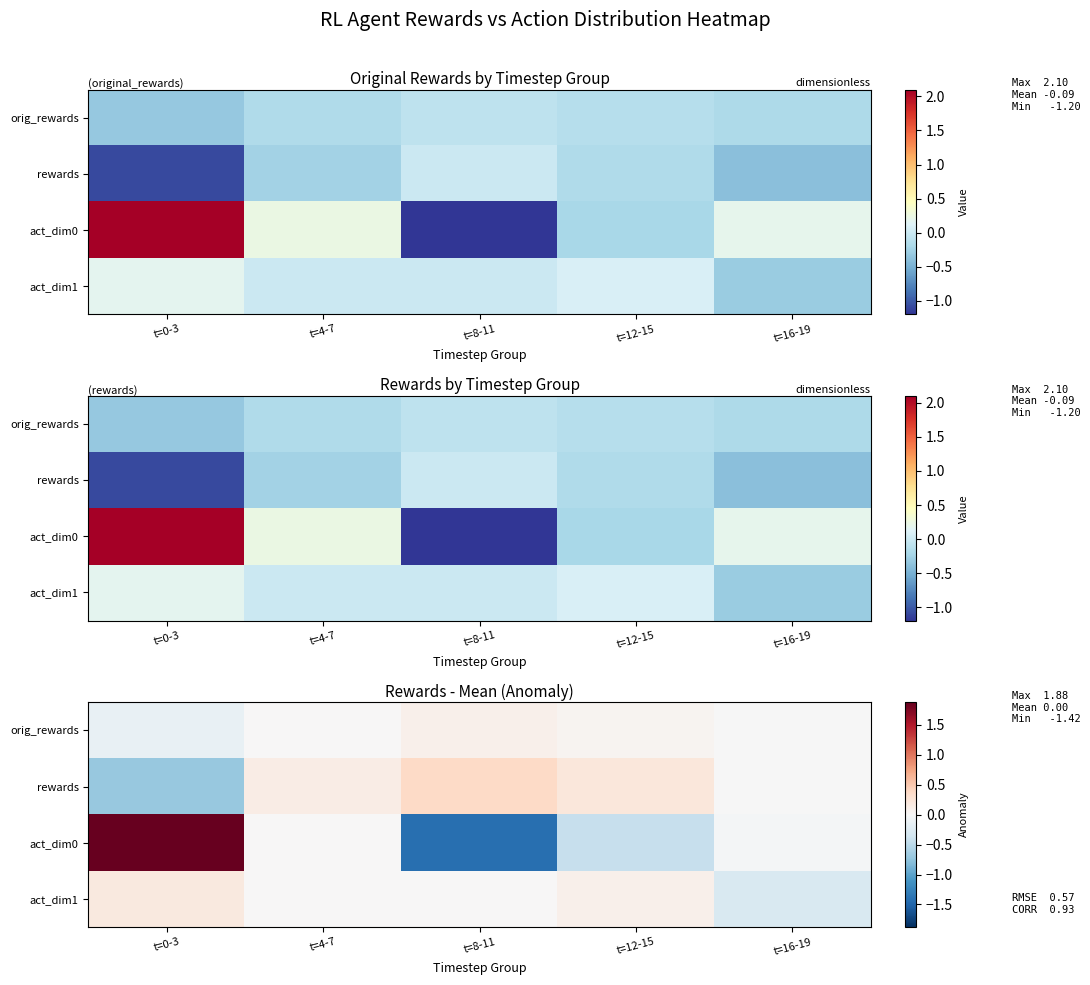

How many data points in rewards are less than 0?

2